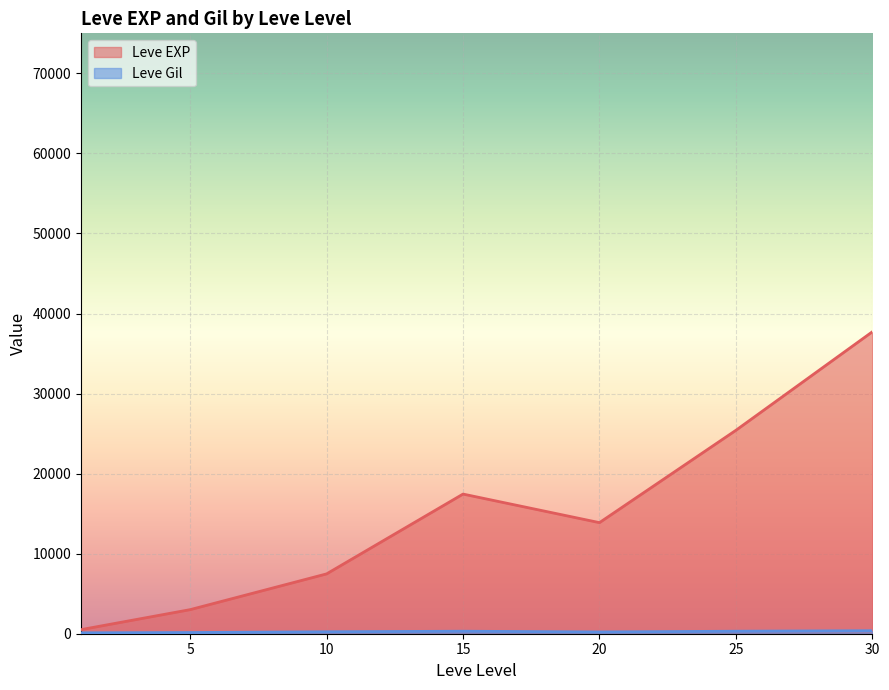

Is it true that Leve Gil equals 26 at 1?

False